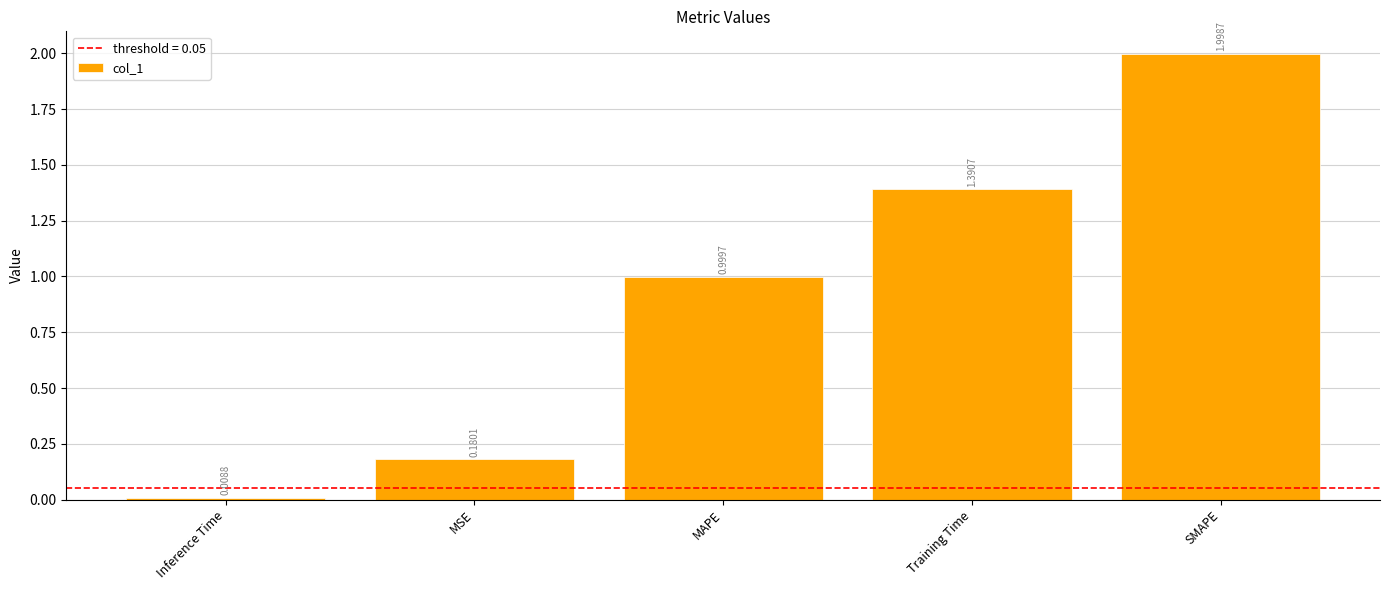

Which label corresponds to the largest value in the chart?

SMAPE